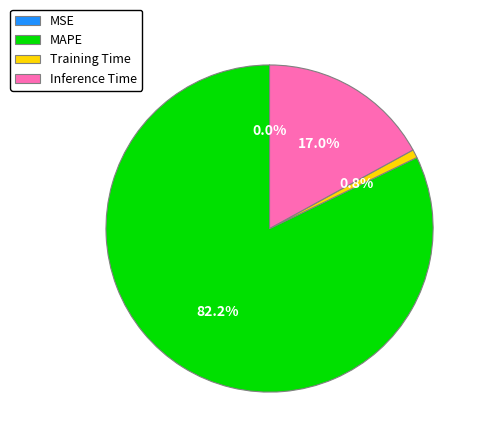

What is the largest slice in the pie chart?

MAPE